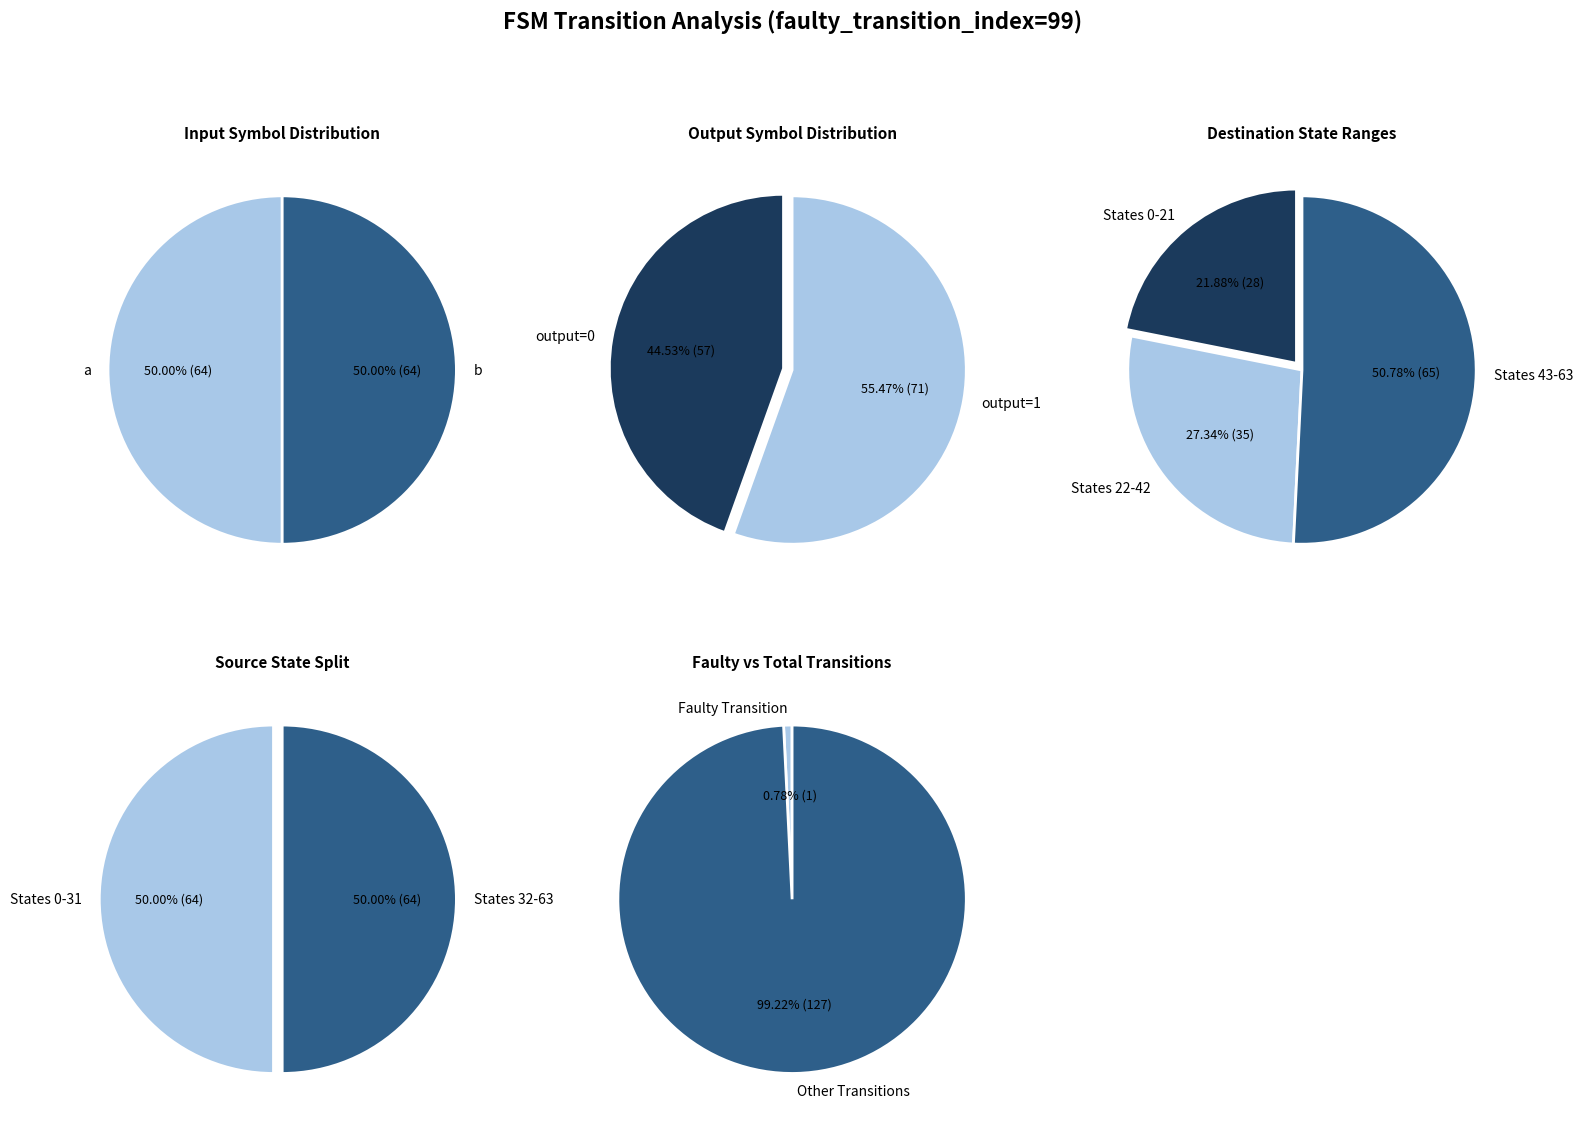

Is it true that a is 45% of the pie?

False